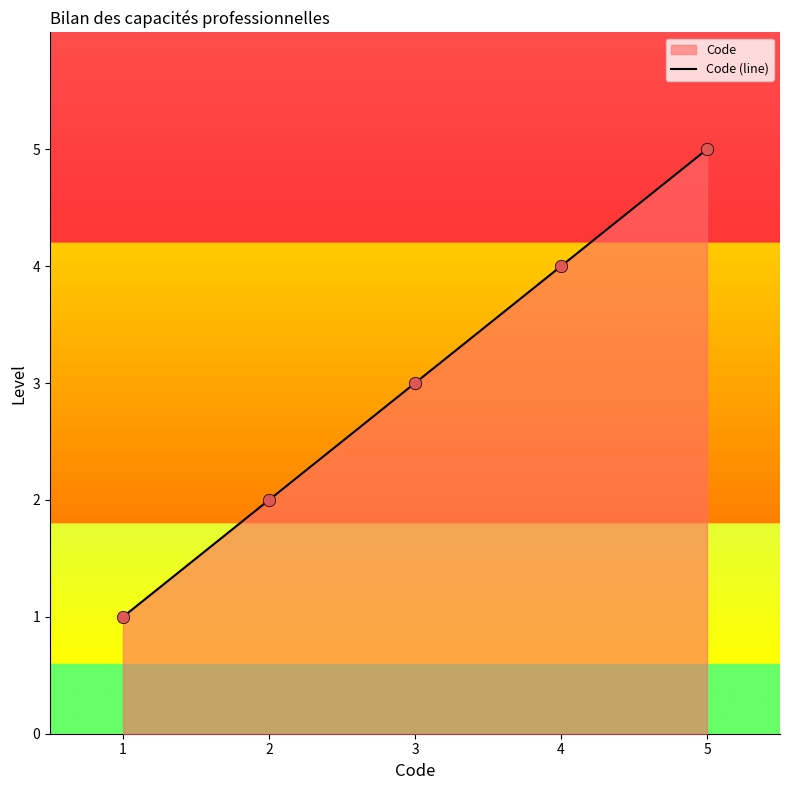

What is the change in value from 4 to 5?

+1